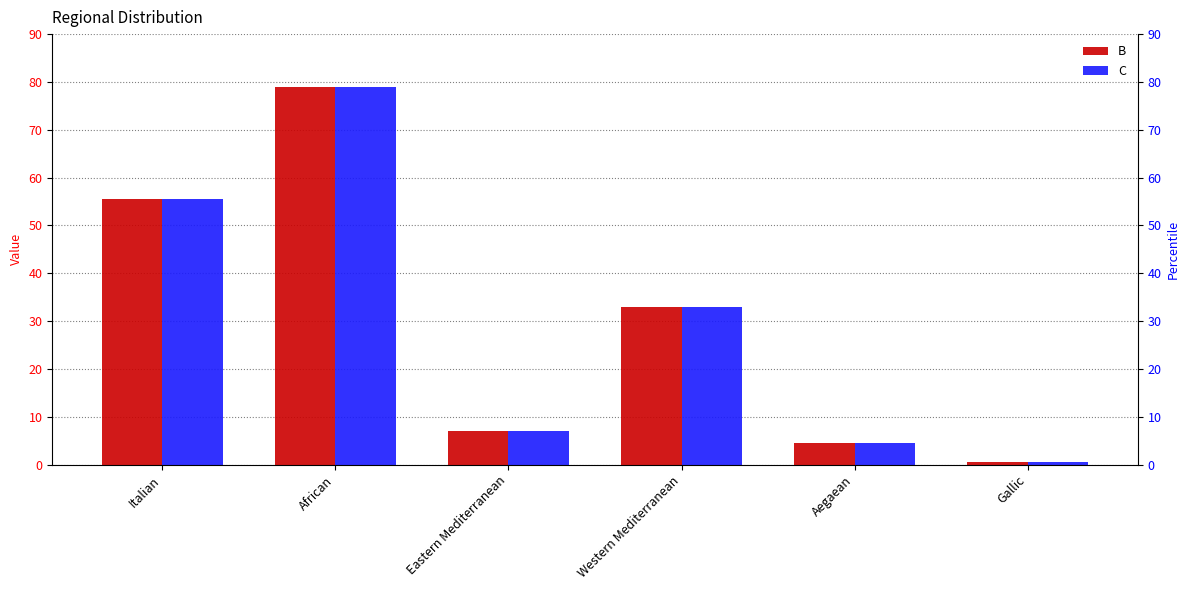

What is the sum of the B values at Italian and Aegaean?

60.0